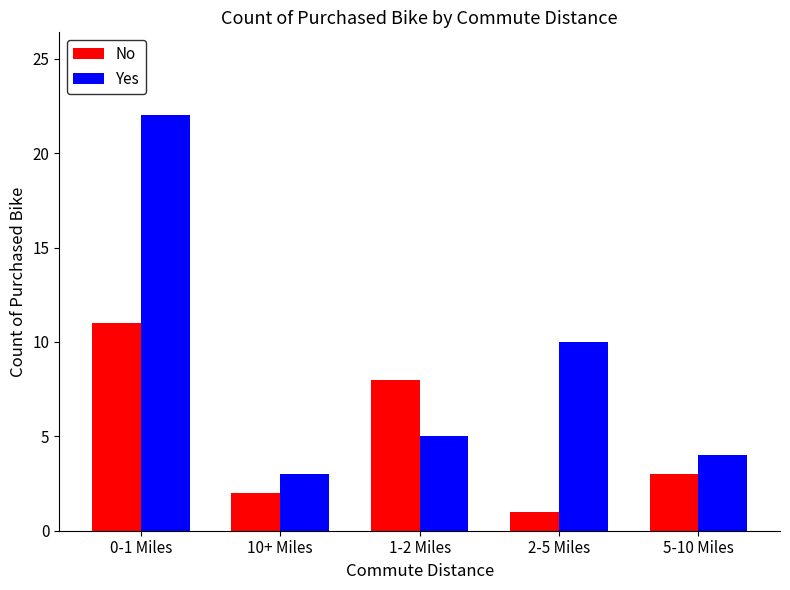

What is the difference between the highest and lowest values at 5-10 Miles?

1